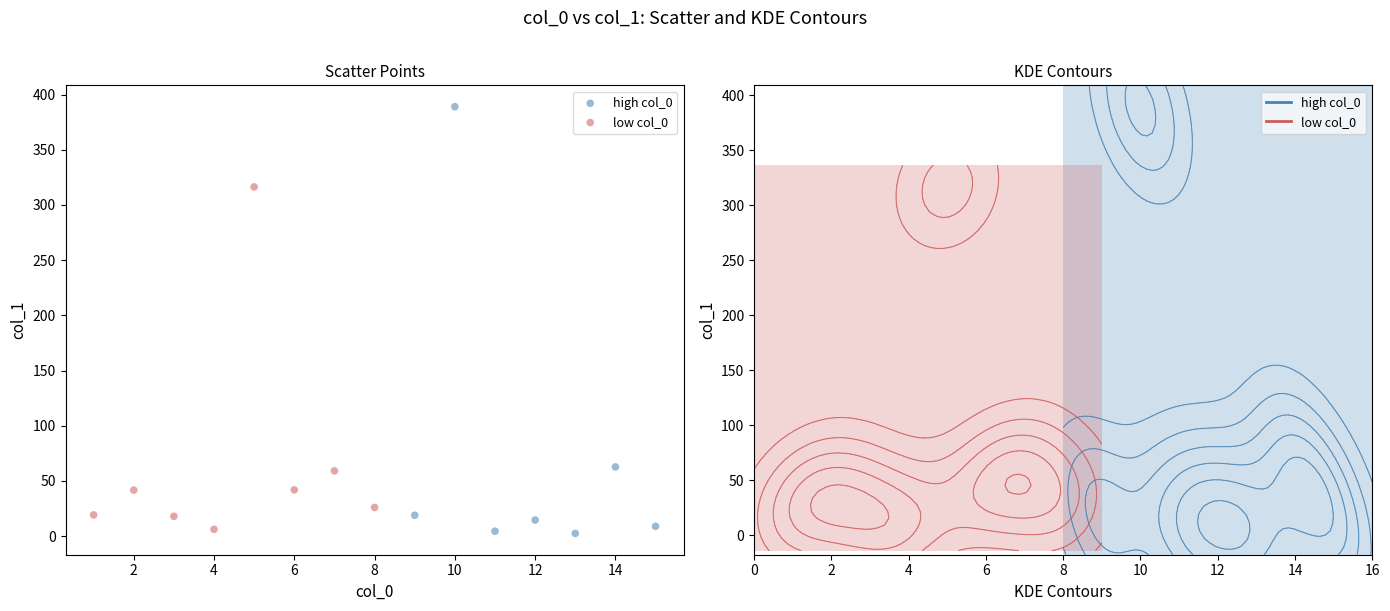

Which series contains the lowest Y value?

high col_0